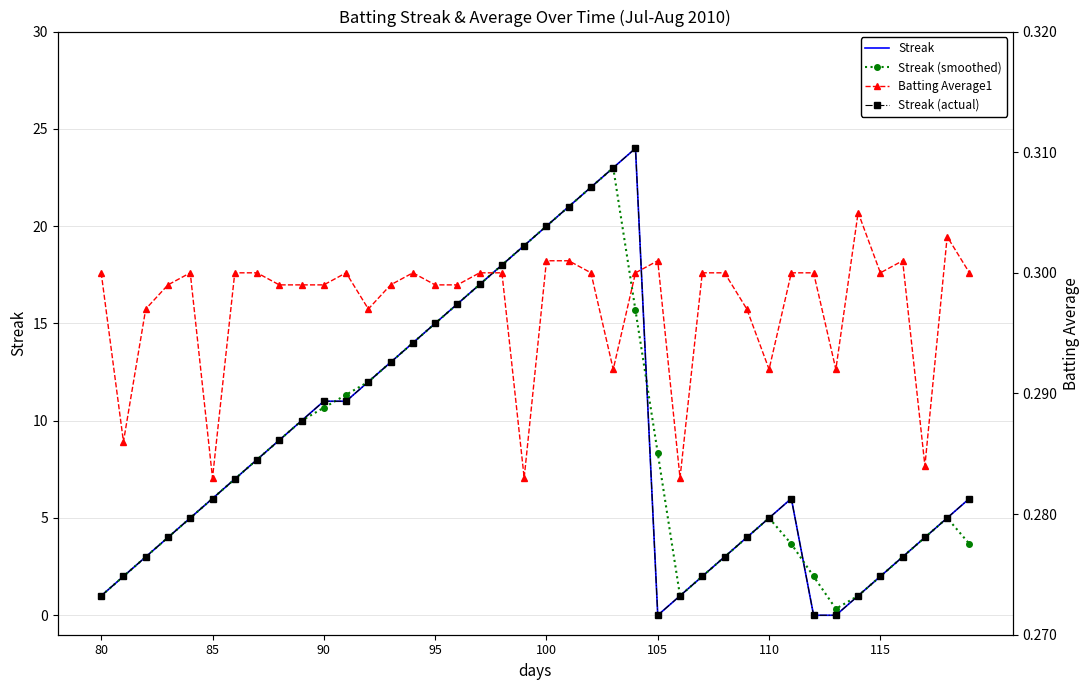

Is this an area chart (filled region under the line)?

No